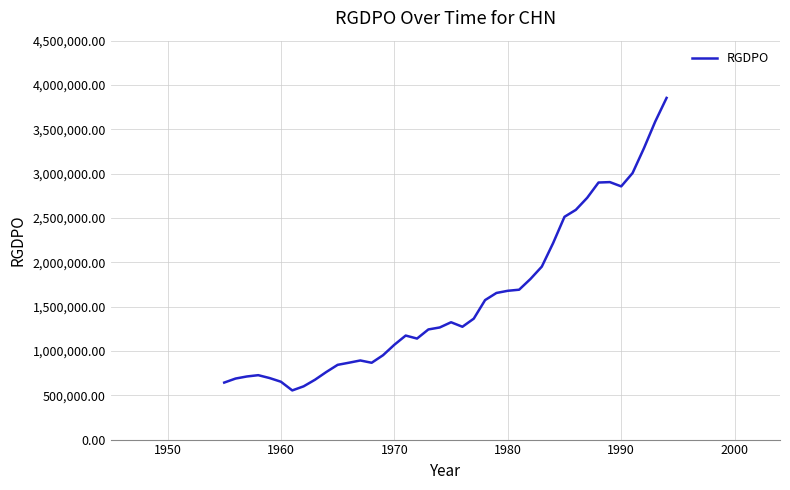

What is the greatest value displayed?

3854175.0